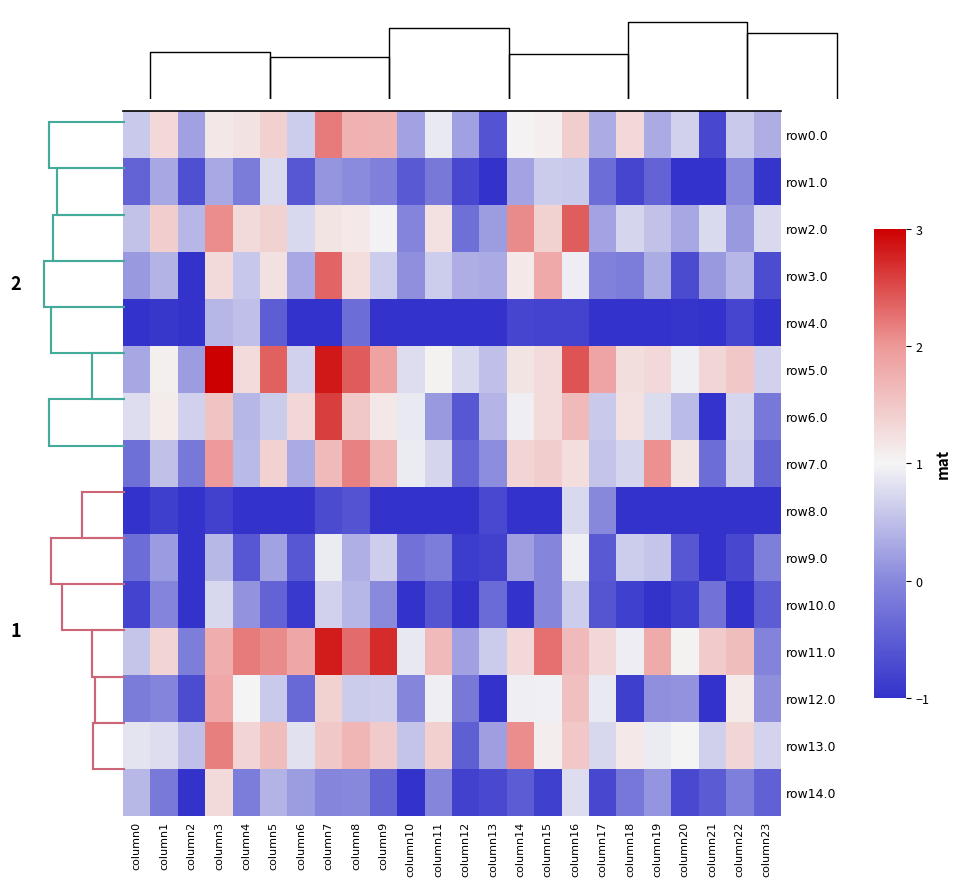

How many values in the row4.0 series exceed -1?

10